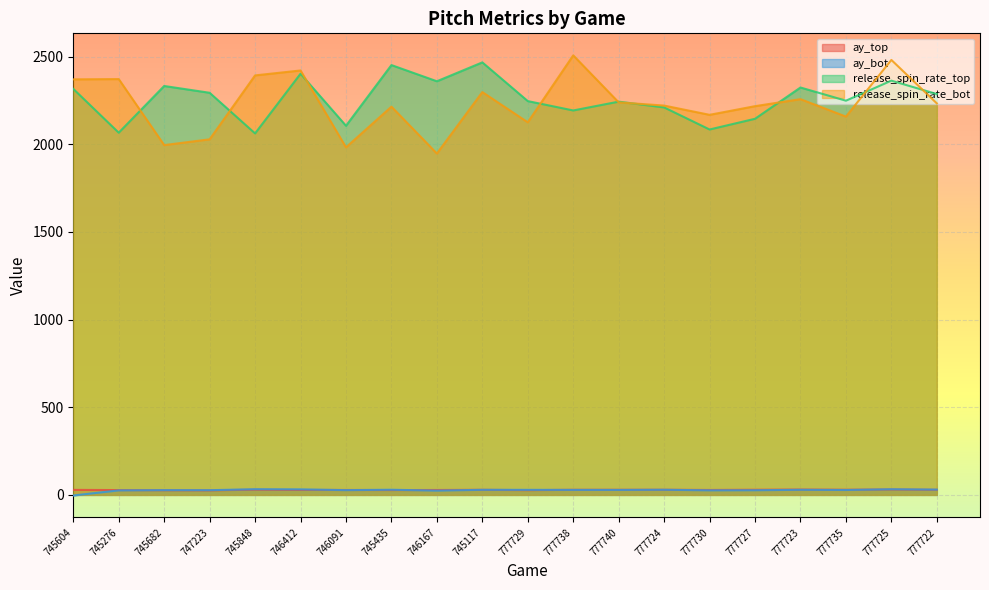

What is the maximum value for ay_bot?

32.3